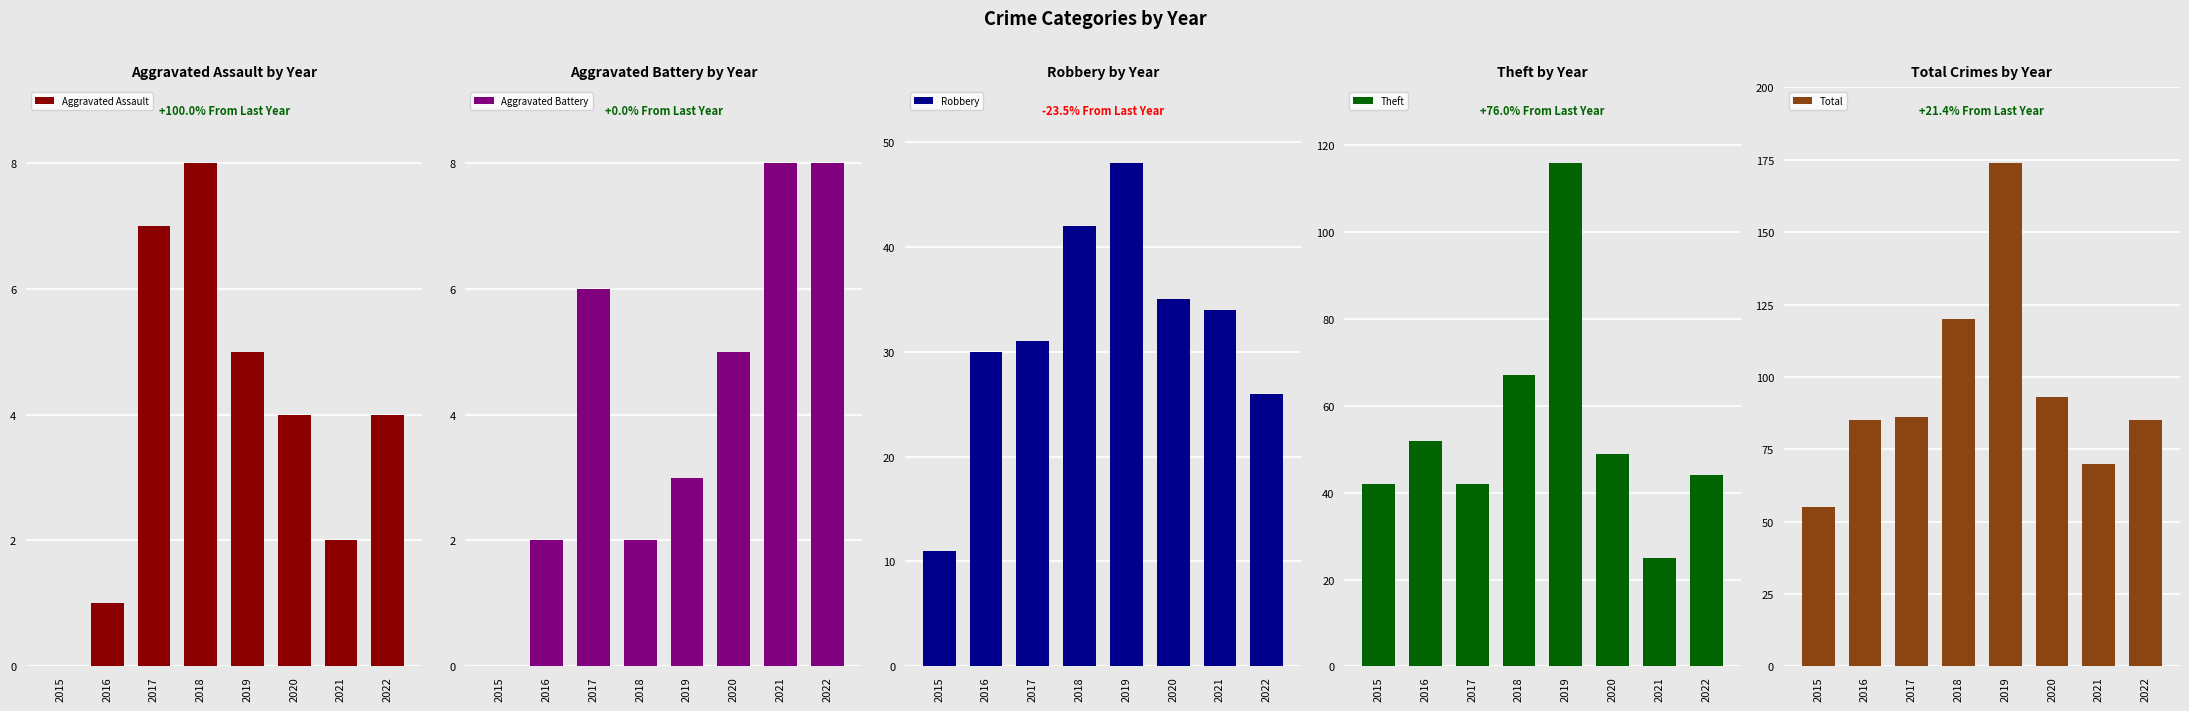

What is the spread (max minus min) of values at 2021?

68